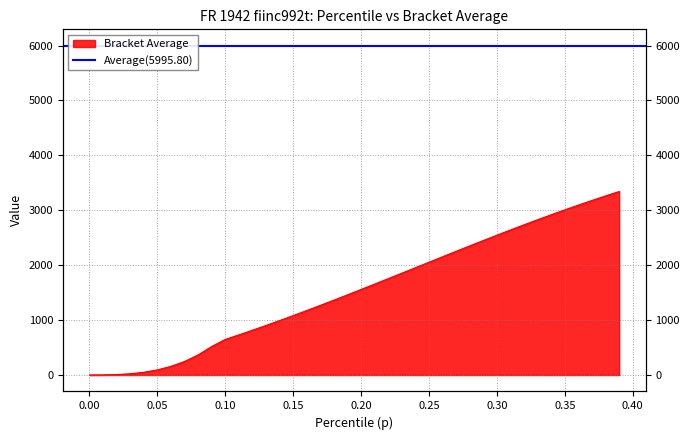

Reading left to right, list all the values displayed in this chart.

0.0	1.8	8.0	22.6	49.5	92.9	157.0	246.1	365.2	518.3	648.0	730.6	815.5	902.4	991.3	1081.9	1174.4	1268.2	1363.6	1460.1	1557.6	1656.1	1755.0	1854.6	1954.4	2054.0	2153.8	2253.0	2351.6	2449.5	2546.2	2641.9	2735.8	2828.4	2919.1	3008.0	3094.7	3179.4	3261.9	3342.3